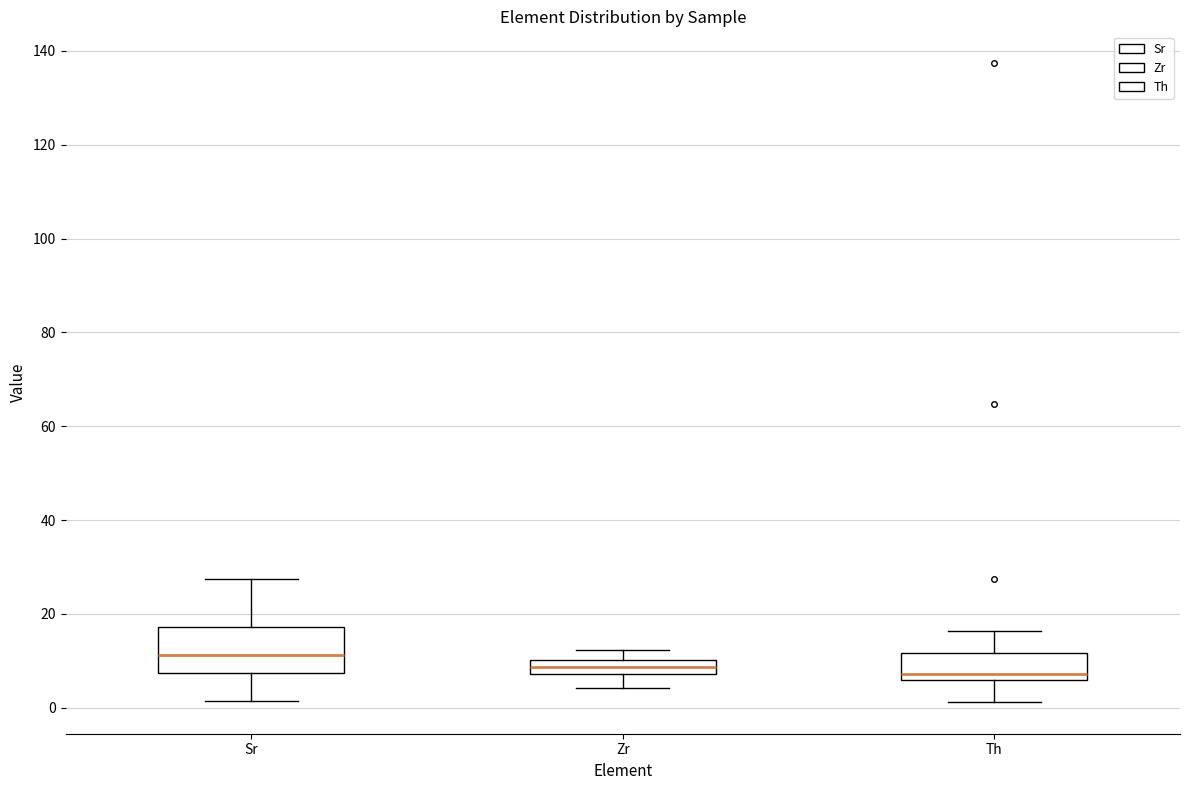

Where is the upper edge of the box for Zr on the y-axis? The values are not printed on the chart, so give them approximately, as read against the axis.

10